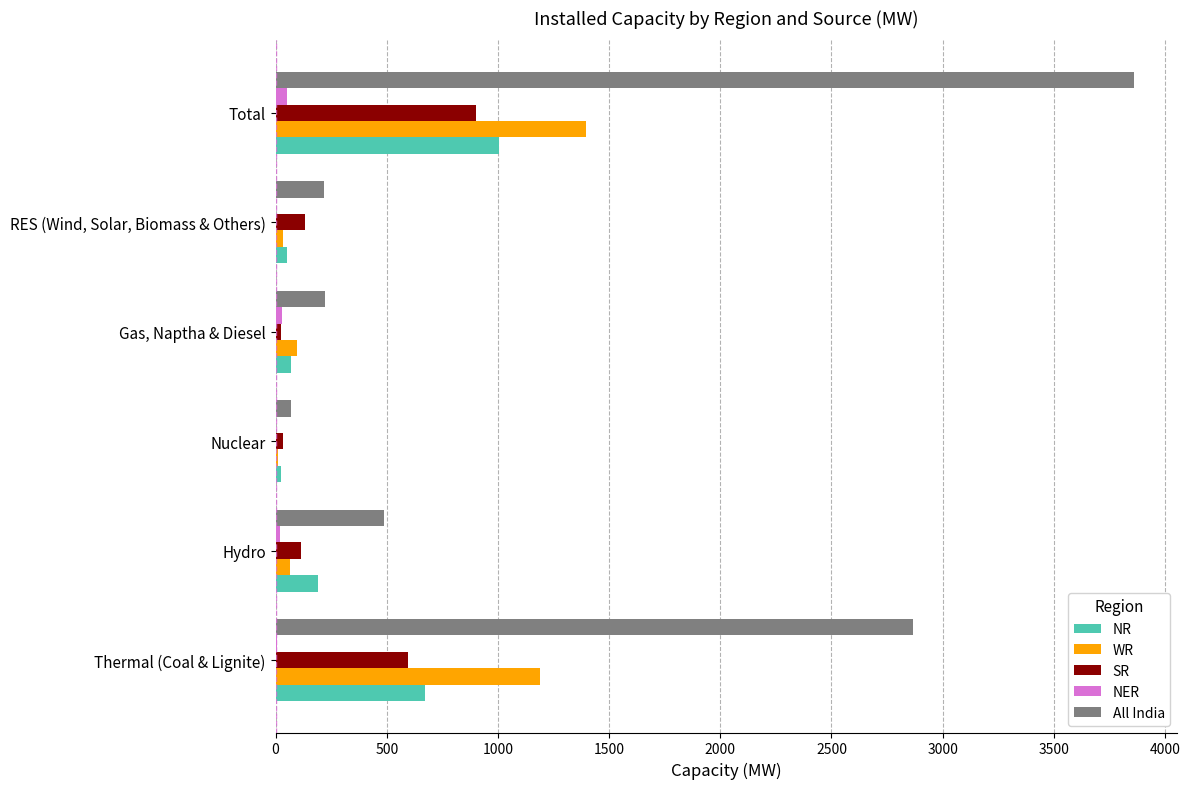

Which series has the largest total across all categories?

All India